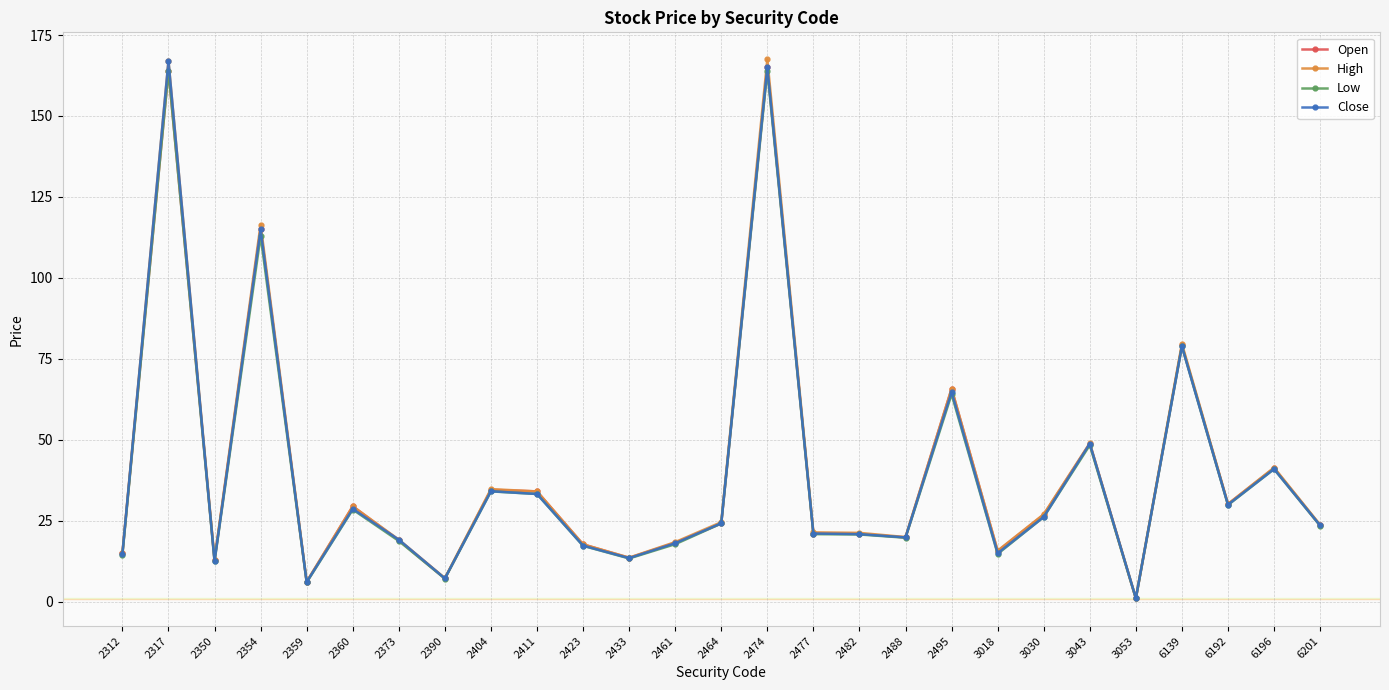

In Open, how many points are lower than both neighbors (excluding endpoints)?

8